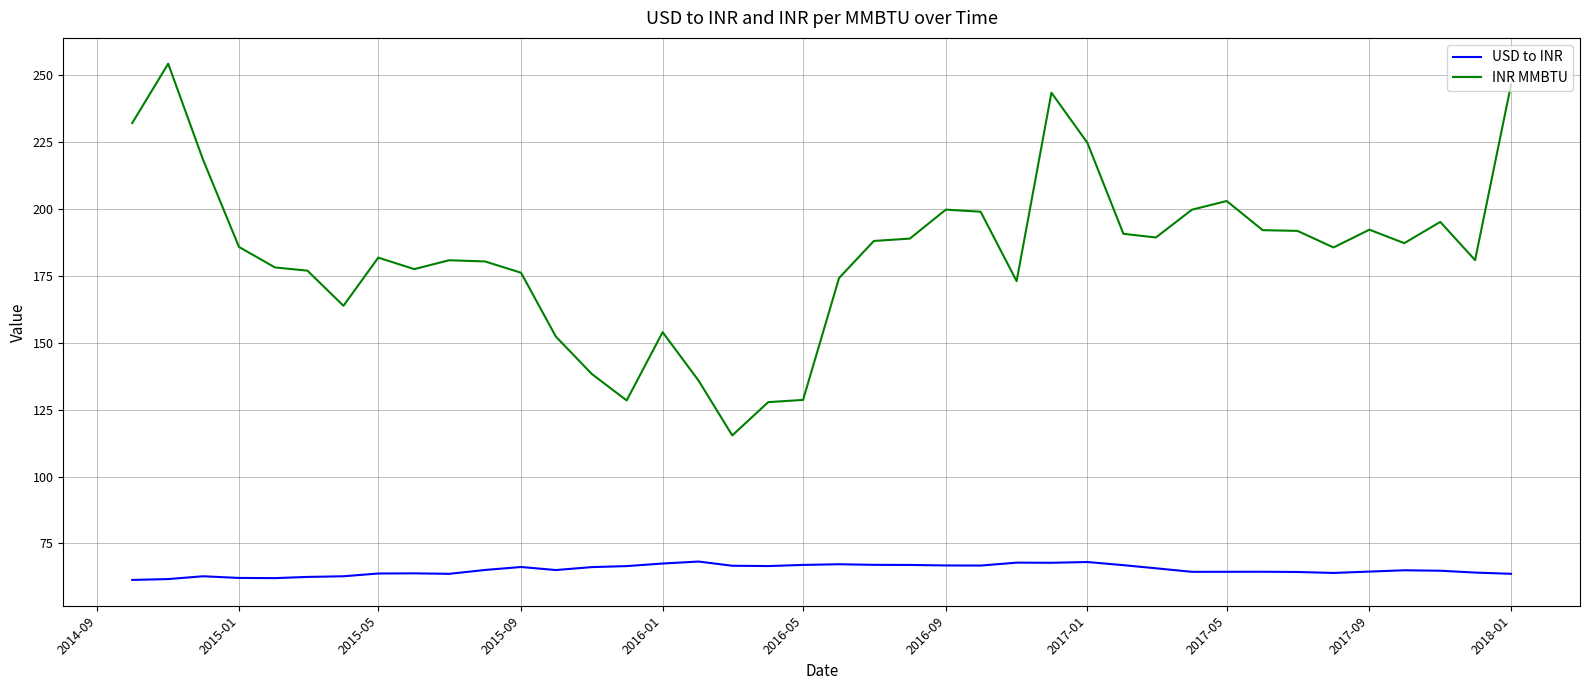

What is the minimum value shown in the chart?

61.4